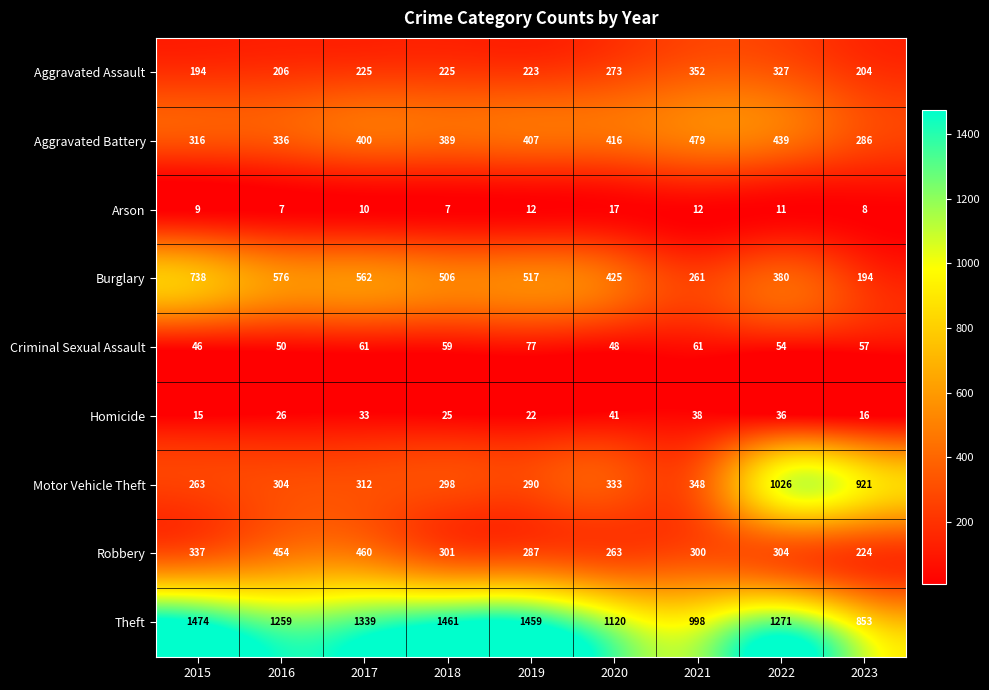

The Aggravated Assault series shows 80 at 2023. True or false?

False